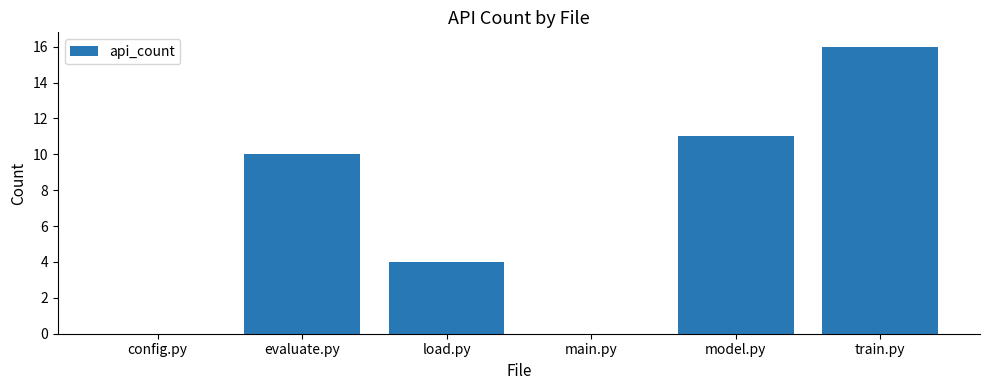

Reading left to right, what are all the values shown in this chart?

0	10	4	0	11	16